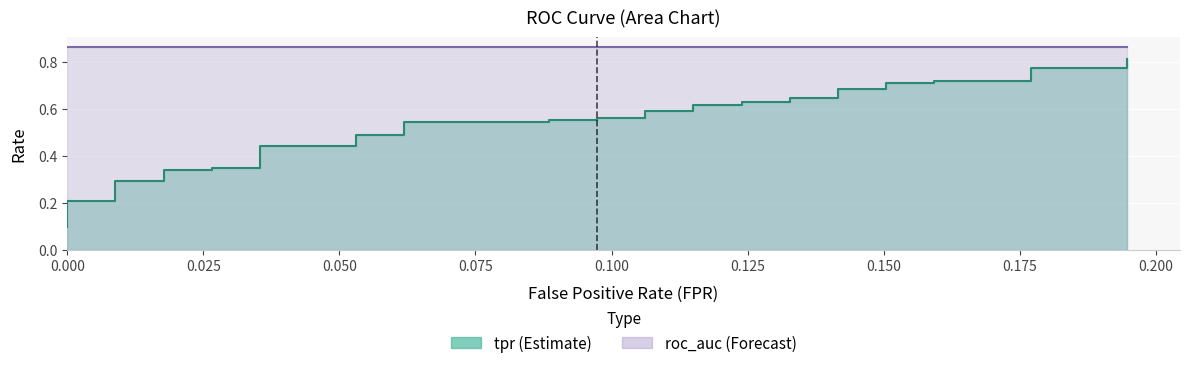

True or false: there are more than 0 points higher than both neighbors.

False